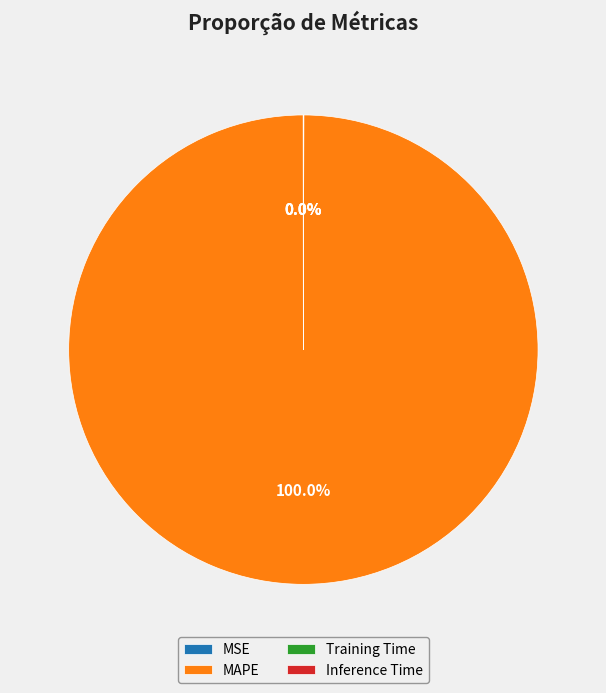

Is there a majority slice in this chart?

Yes